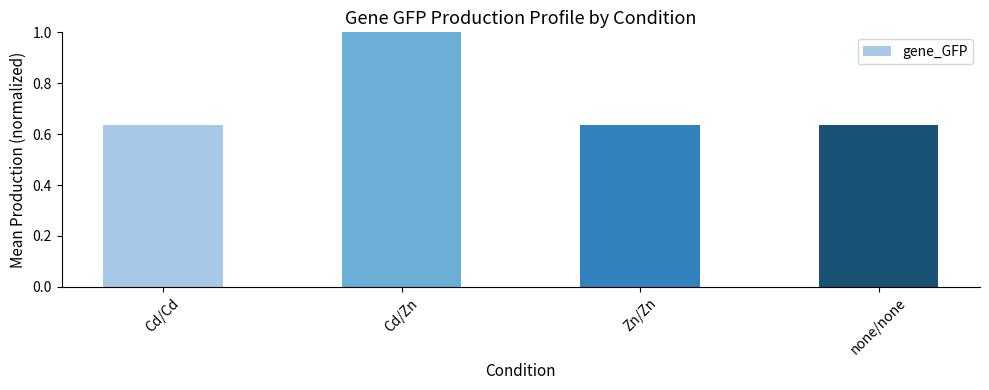

The value at Zn/Zn is 0.9. True or false?

False